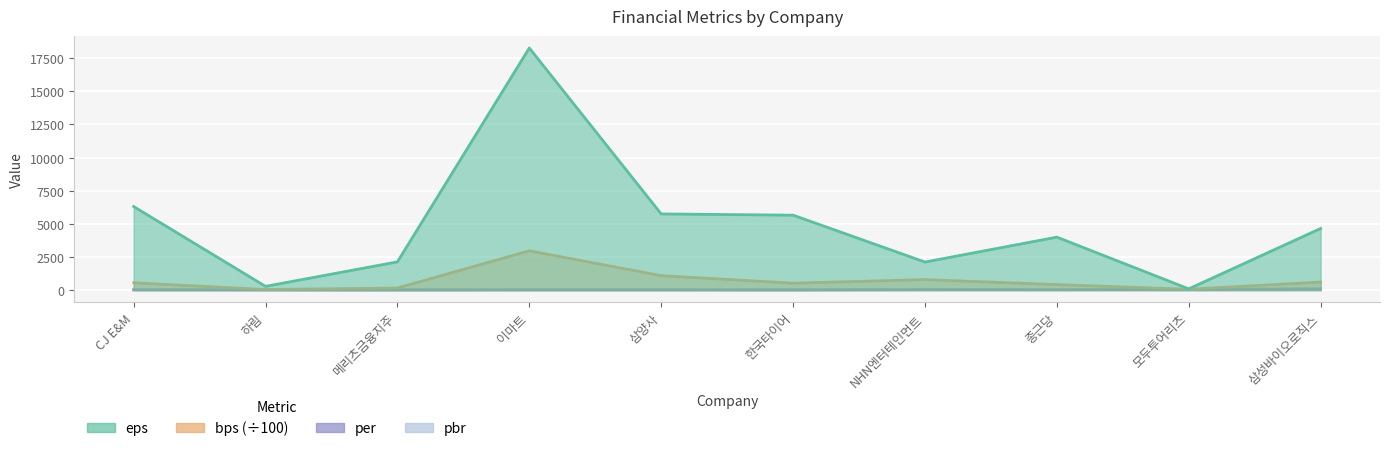

What are all the series names shown in the legend?

eps, bps, per, pbr